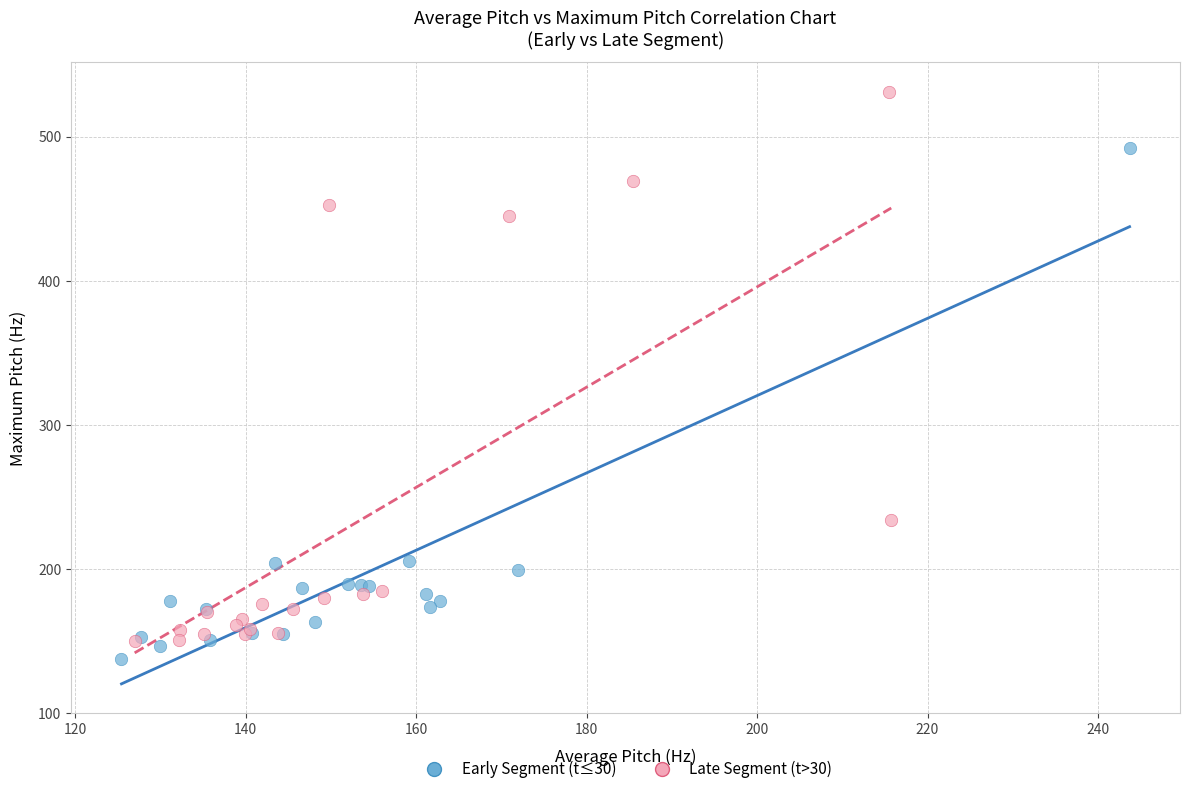

Which series contains the highest Y value?

Late Segment (t>30)